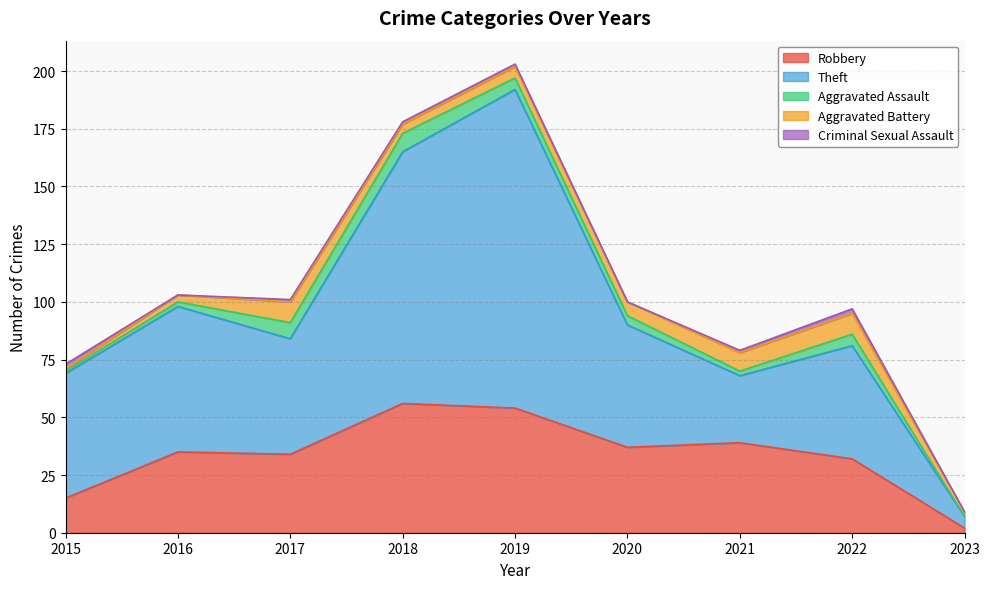

How many data points in Criminal Sexual Assault are less than 1?

3